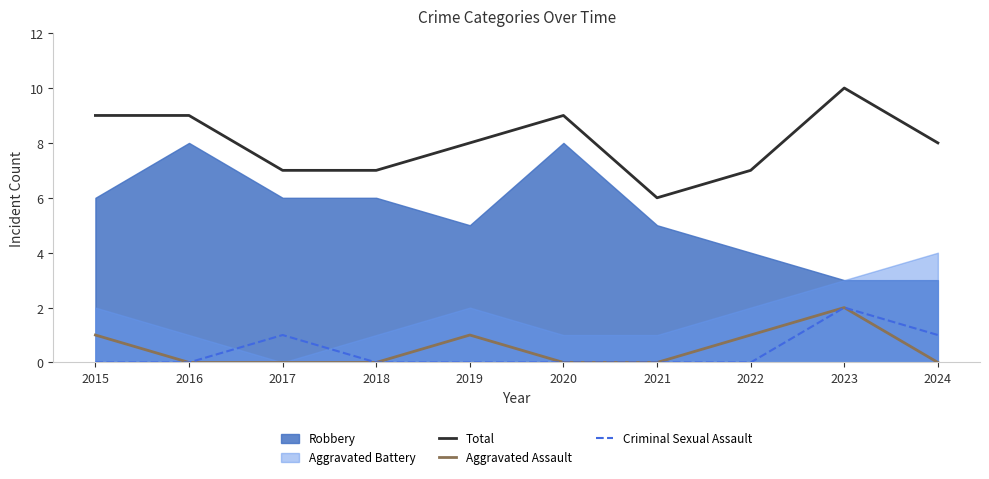

What is the lowest value of the Total series?

6